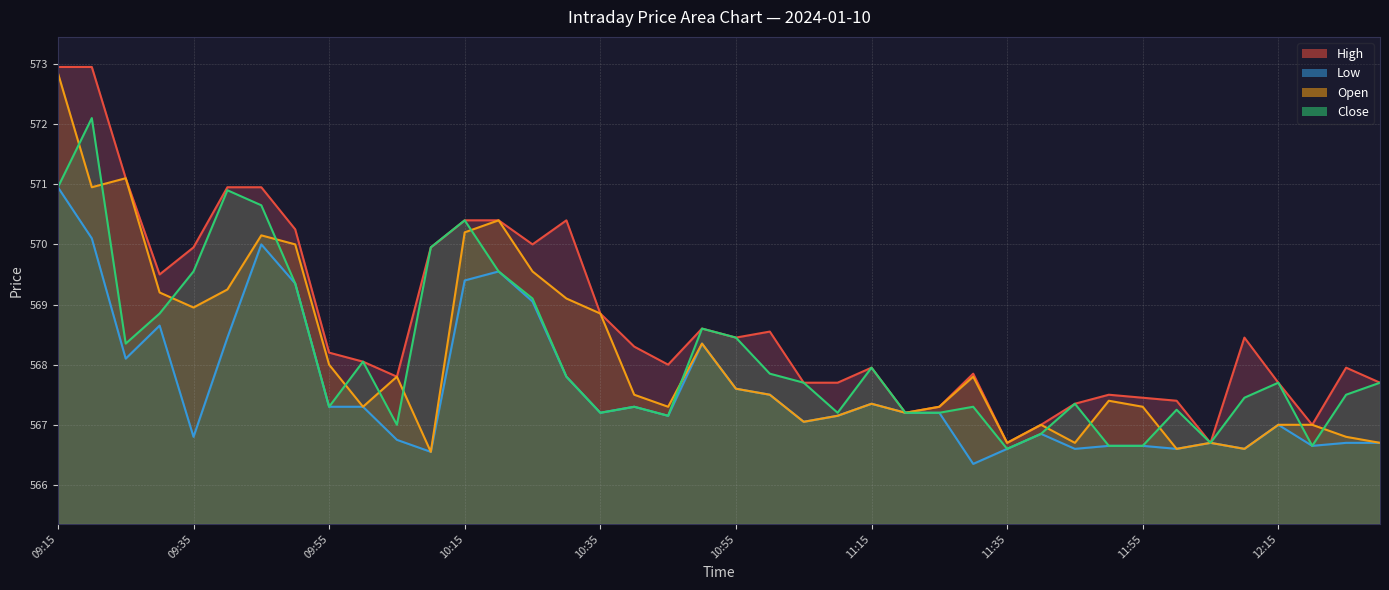

What is the lowest value of the Close series?

566.6